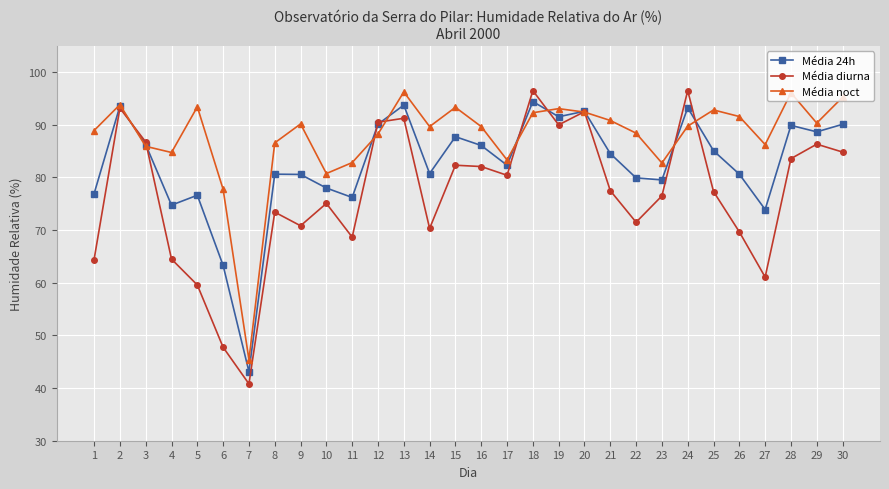

List the series in order of their overall mean, highest first.

Média noct, Média 24h, Média diurna